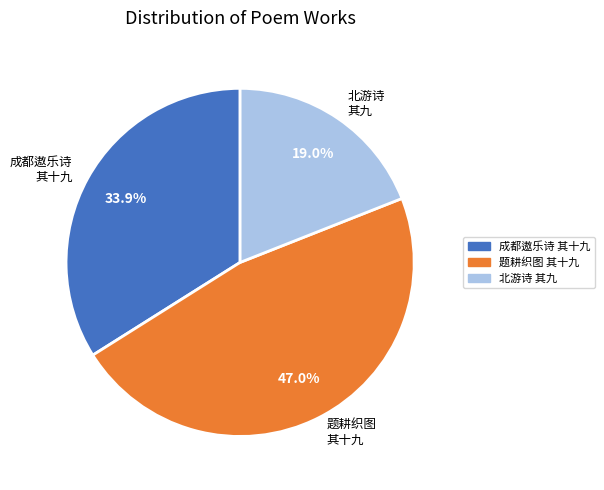

How much of the chart is everything except 北游诗 其九?

81.0%